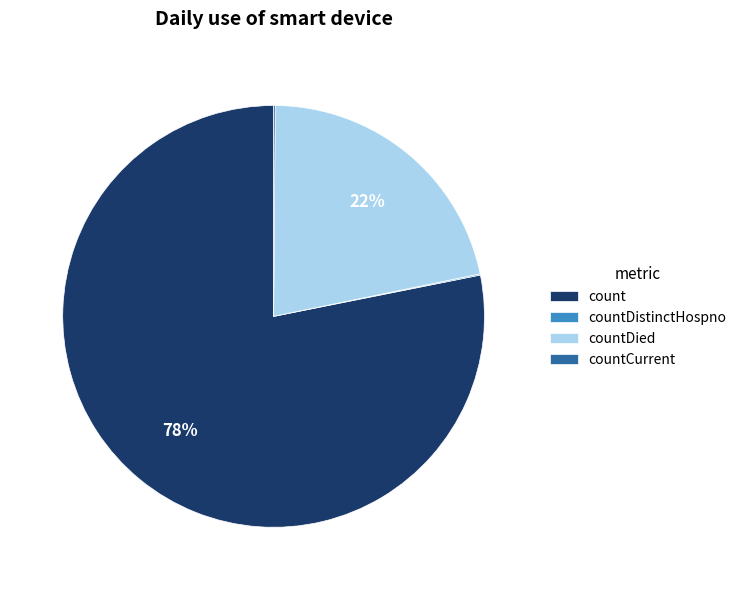

To the nearest percent, what is the average slice percentage?

25%